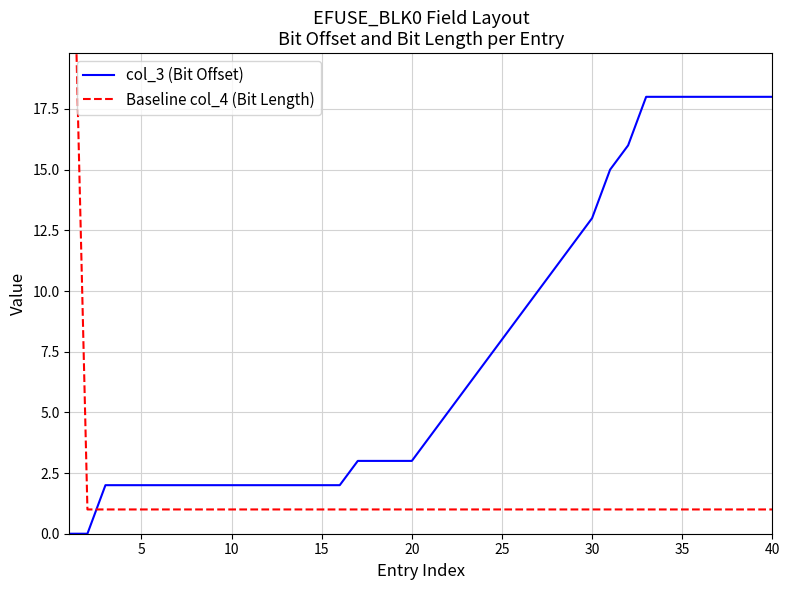

The value of col_3 (Bit Offset) at 5 is 2. True or false?

True